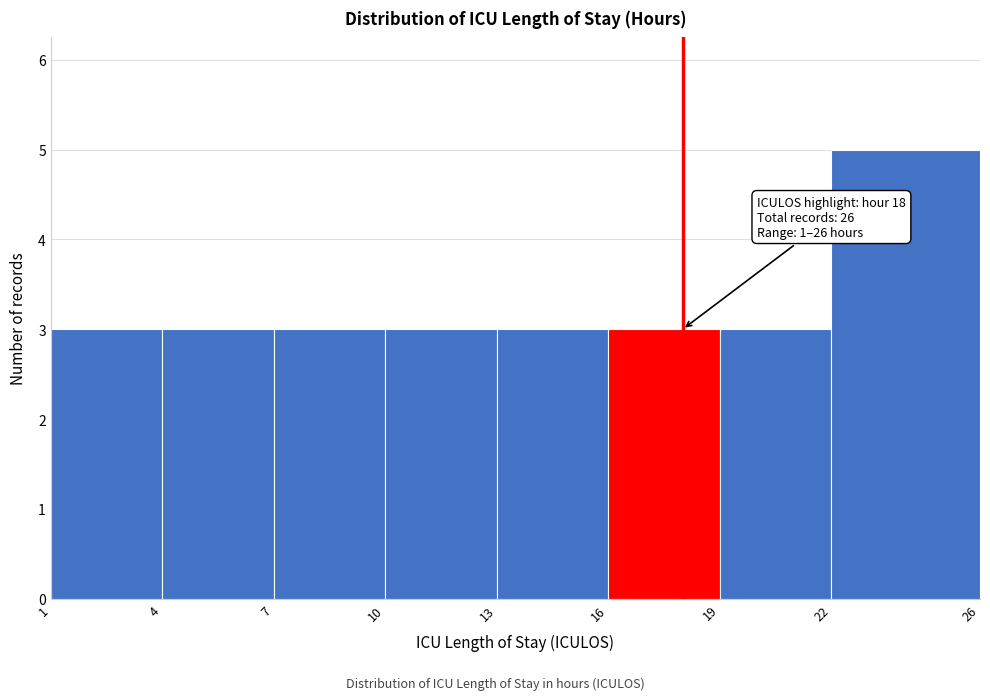

Over which range of the x-axis is the bar tallest?

22 to 26